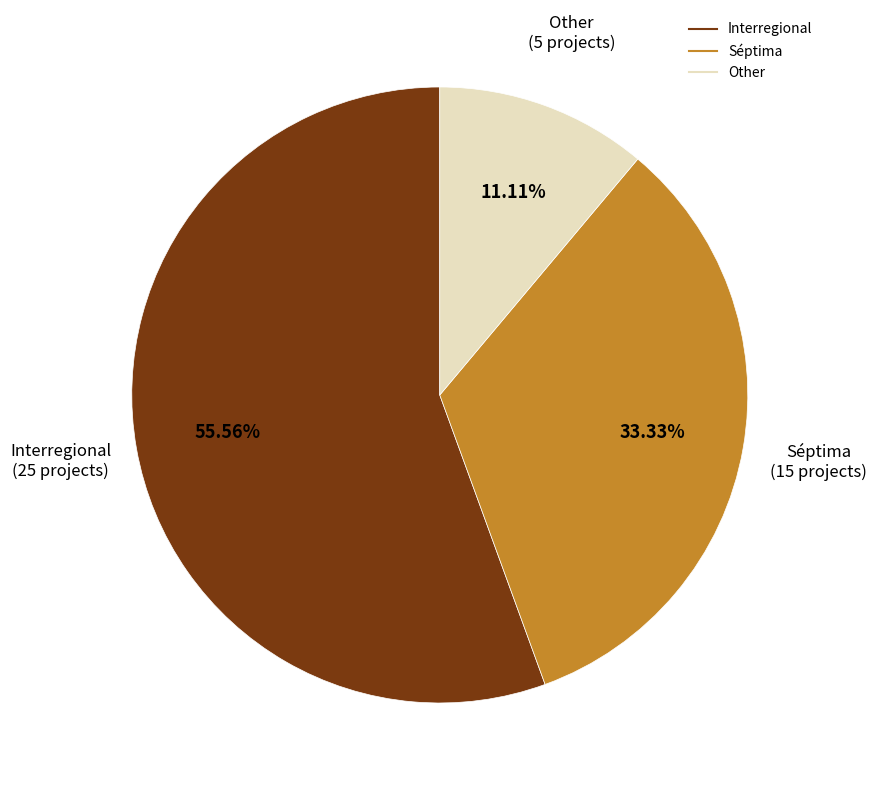

What is the ratio of the value at Séptima to the value at Interregional?

0.6